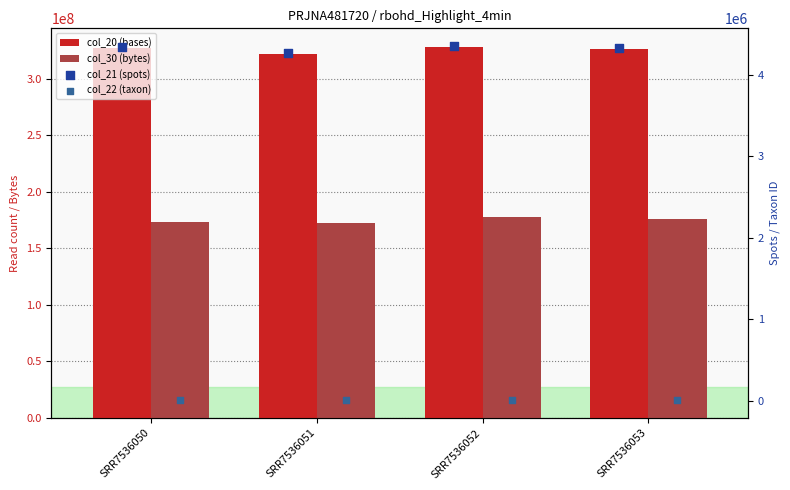

Which series contains the highest Y value?

col_20 (bases)